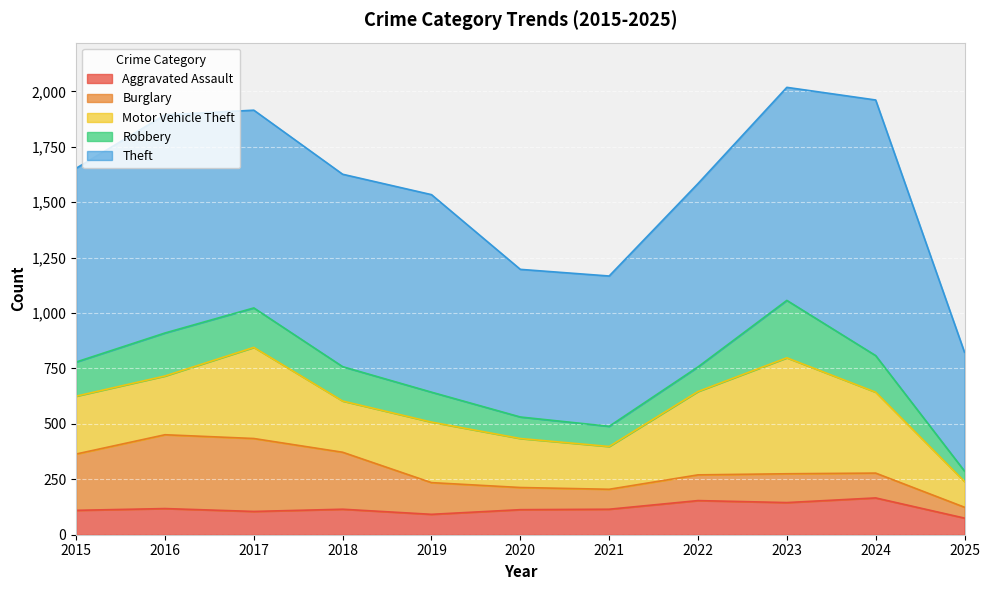

What is the total value across all series at 2020?

1197